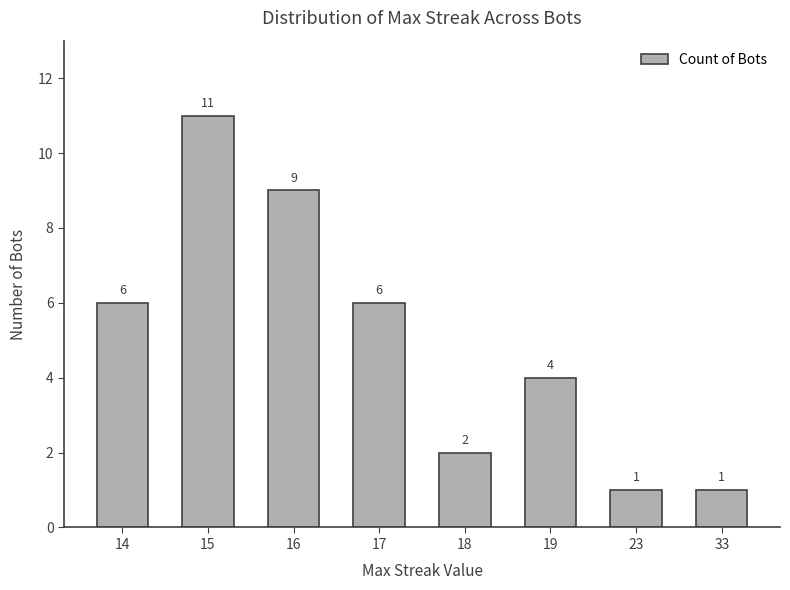

Count the values in the range 2 to 9.

5